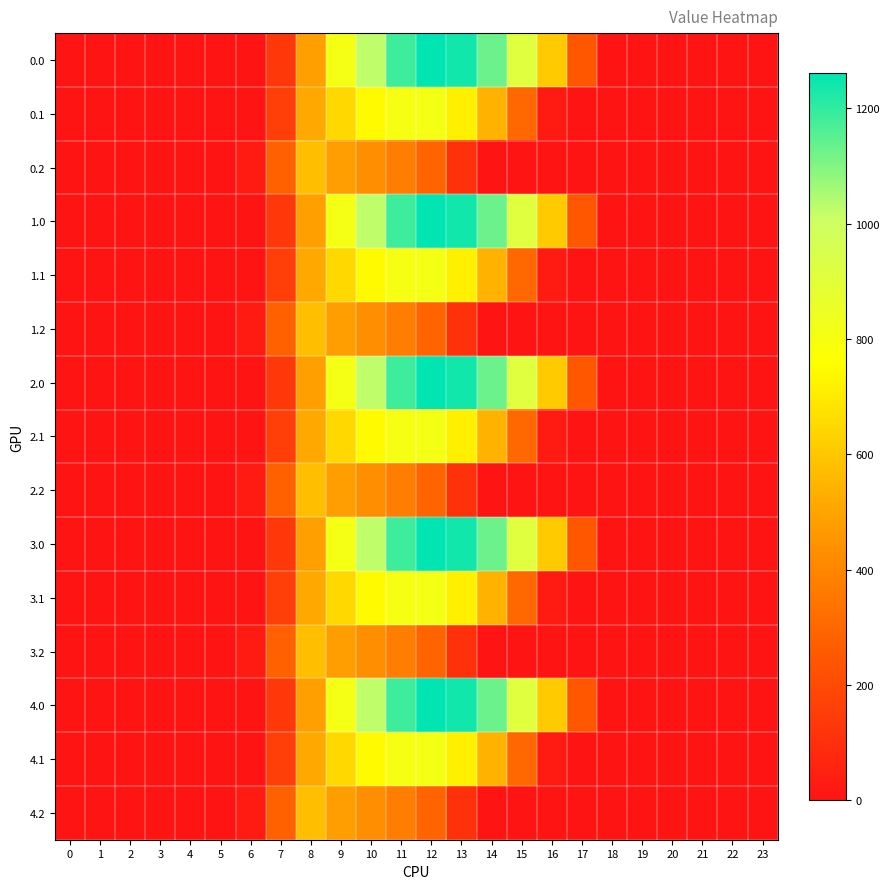

Rank the series at 11 from highest to lowest value.

0.0, 1.0, 2.0, 3.0, 4.0, 0.1, 1.1, 2.1, 3.1, 4.1, 0.2, 1.2, 2.2, 3.2, 4.2